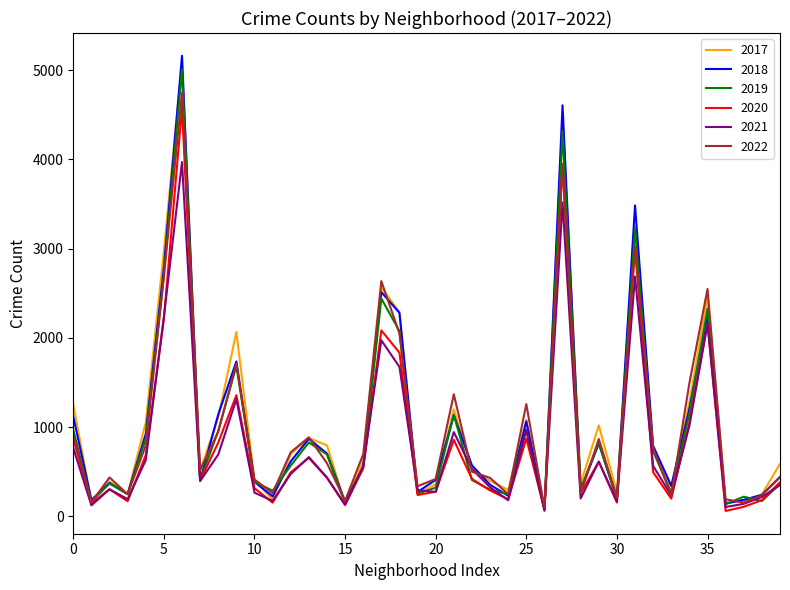

Which series has the largest range (max minus min)?

2018